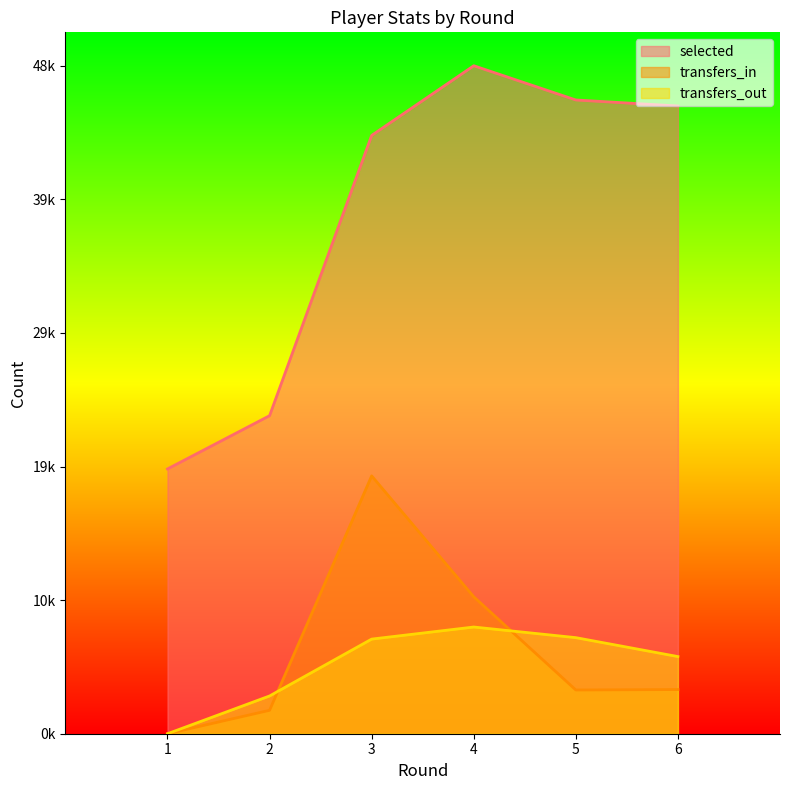

What is the difference between the highest and lowest values at 3?

0.8